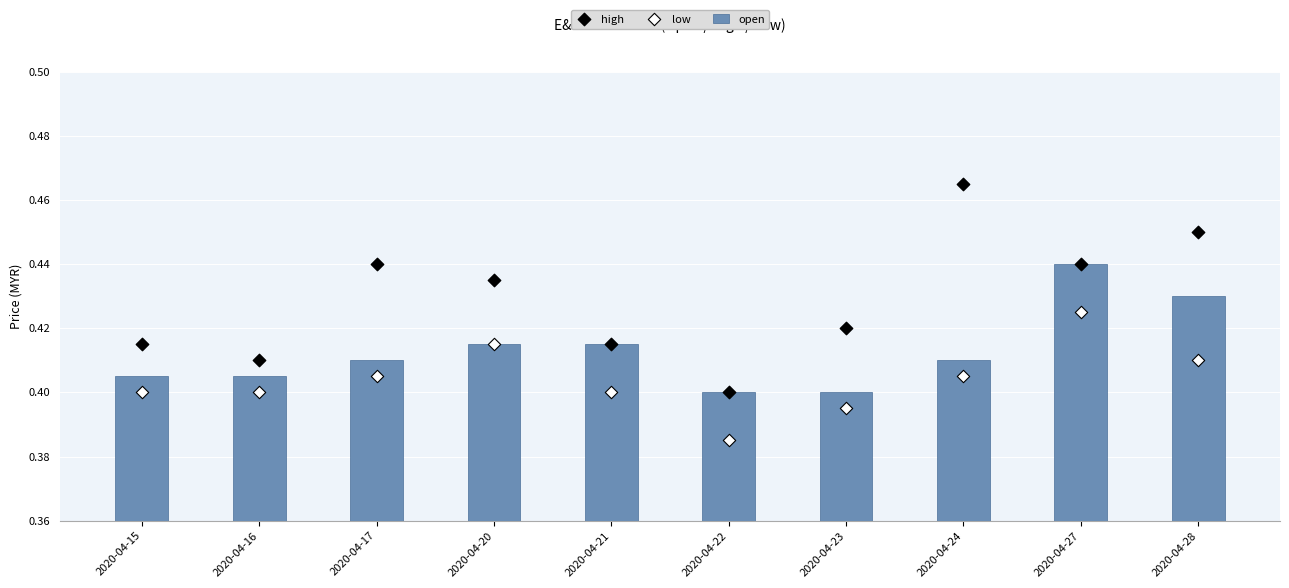

Which series reaches the minimum Y coordinate?

low